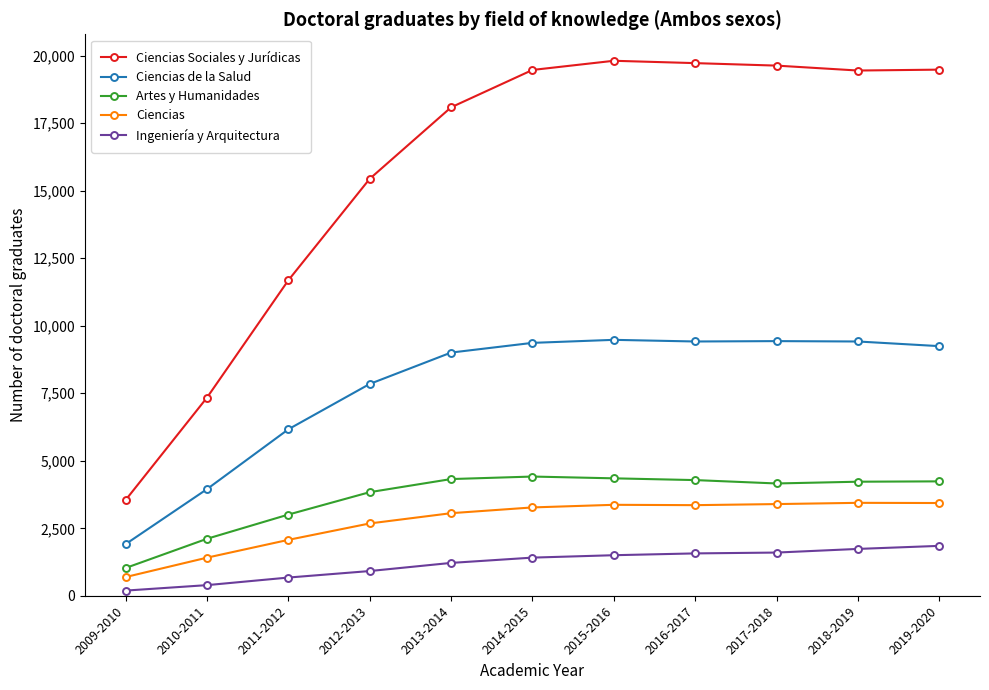

What is the sum of all Ciencias values?

30196